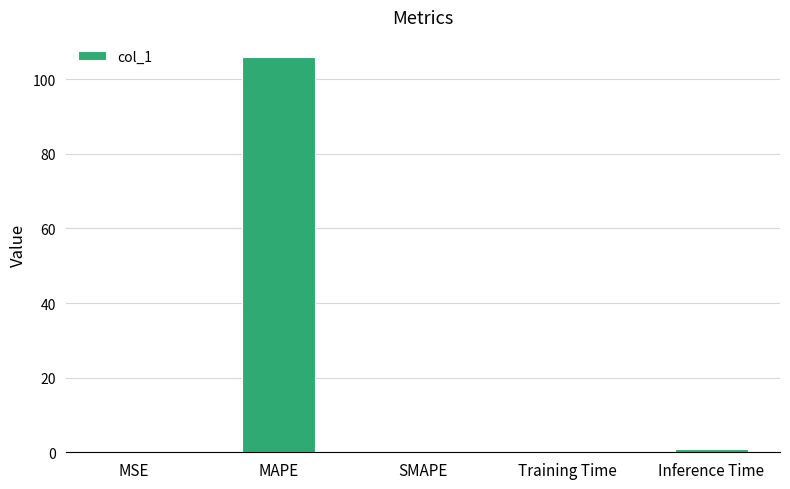

What is the maximum value shown in the chart?

106.0